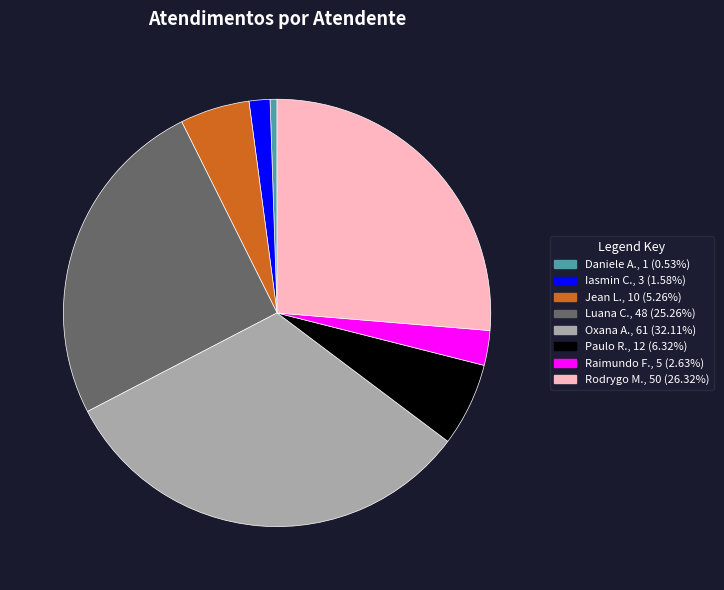

Does any single category account for the majority?

No